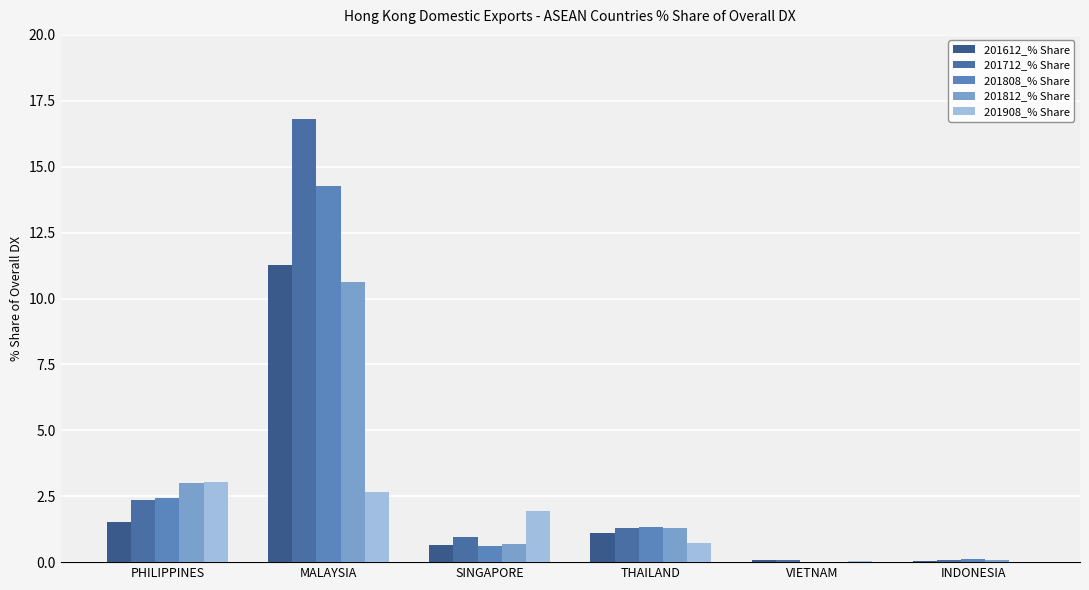

Rank the series by their maximum value, from highest to lowest.

201712_% Share, 201808_% Share, 201612_% Share, 201812_% Share, 201908_% Share